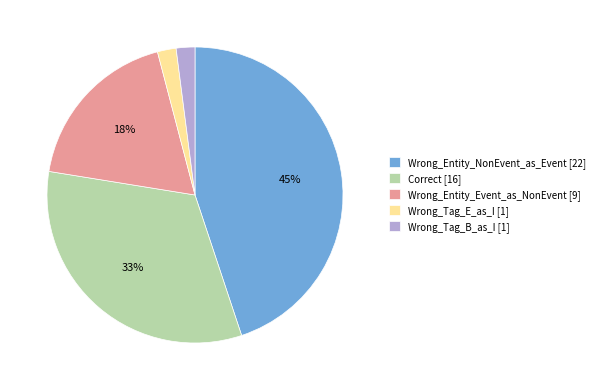

To the nearest percent, what is the combined percentage of Correct and Wrong_Tag_B_as_I?

35%